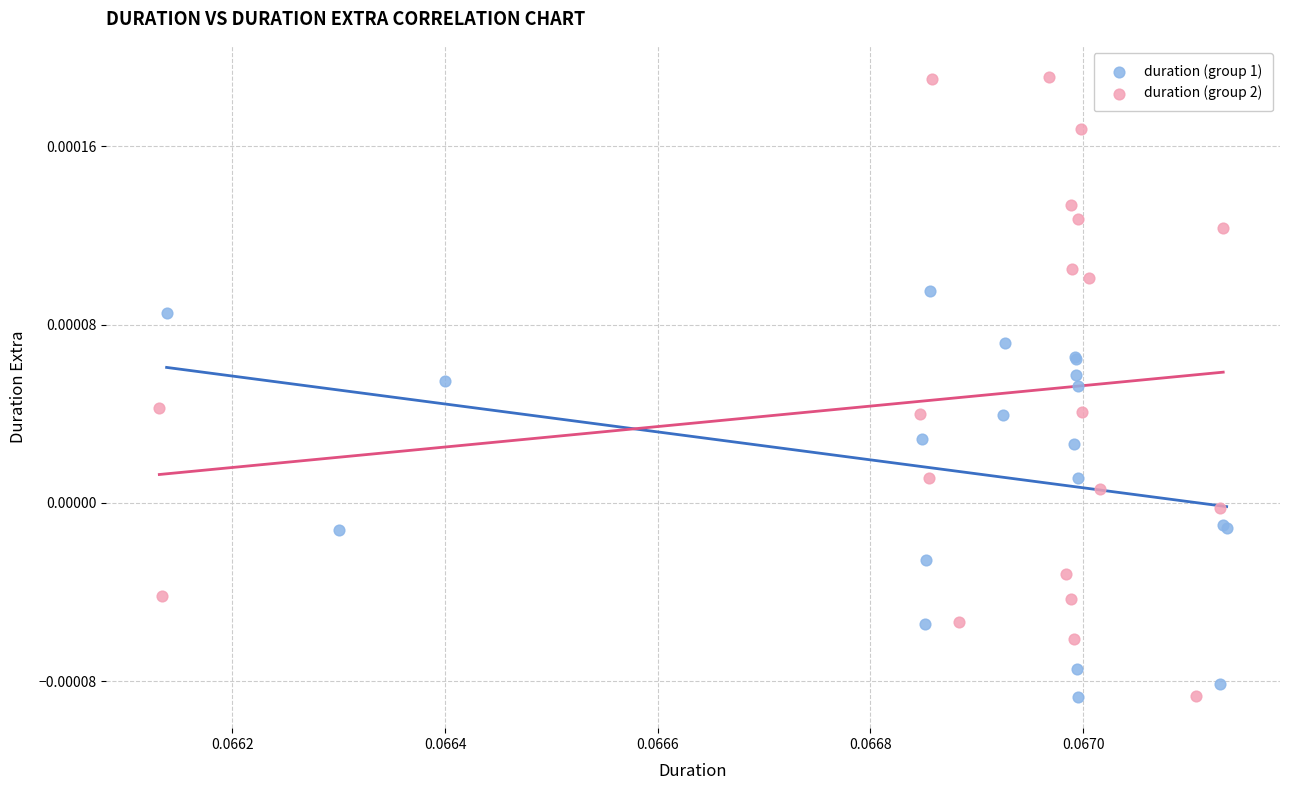

Which series has the widest spread of Y values?

duration (group 2)